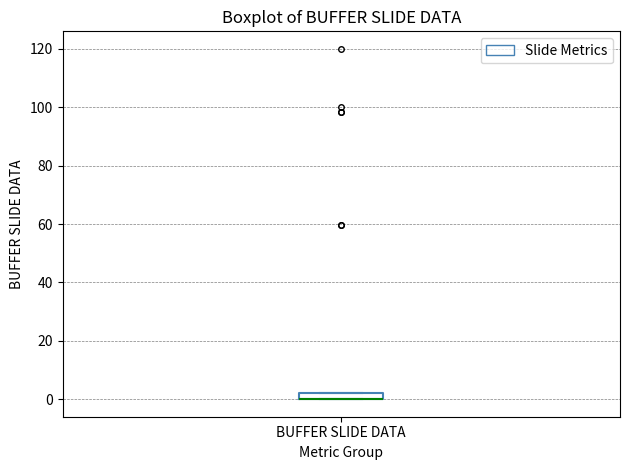

Where is the upper edge of the box for BUFFER SLIDE DATA on the y-axis? The values are not printed on the chart, so give them approximately, as read against the axis.

2